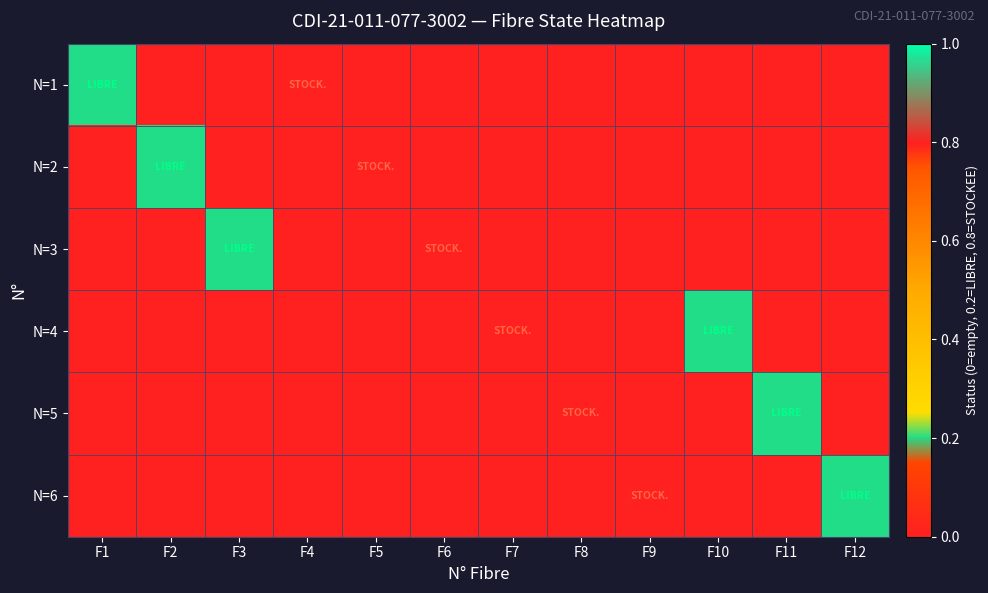

Rank the series by their maximum value, from highest to lowest.

N=1, N=2, N=3, N=4, N=5, N=6